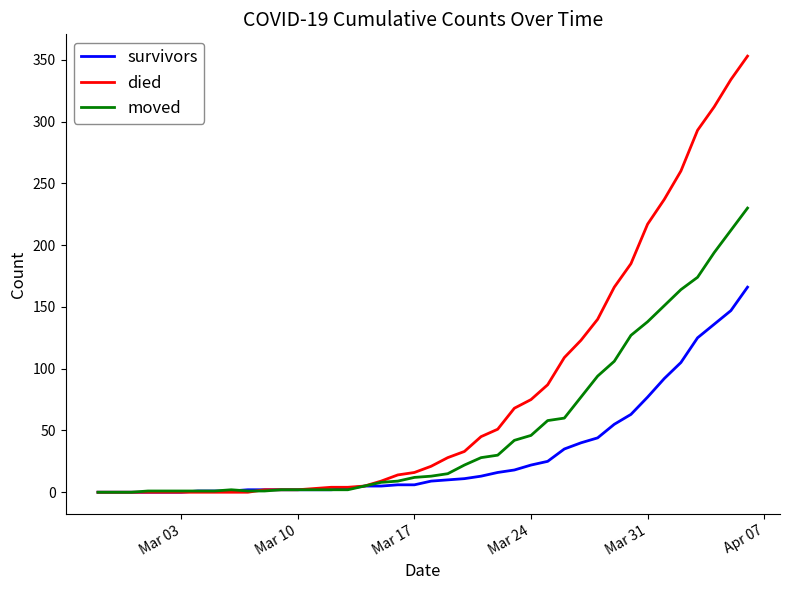

Which series has the largest total across all categories?

died